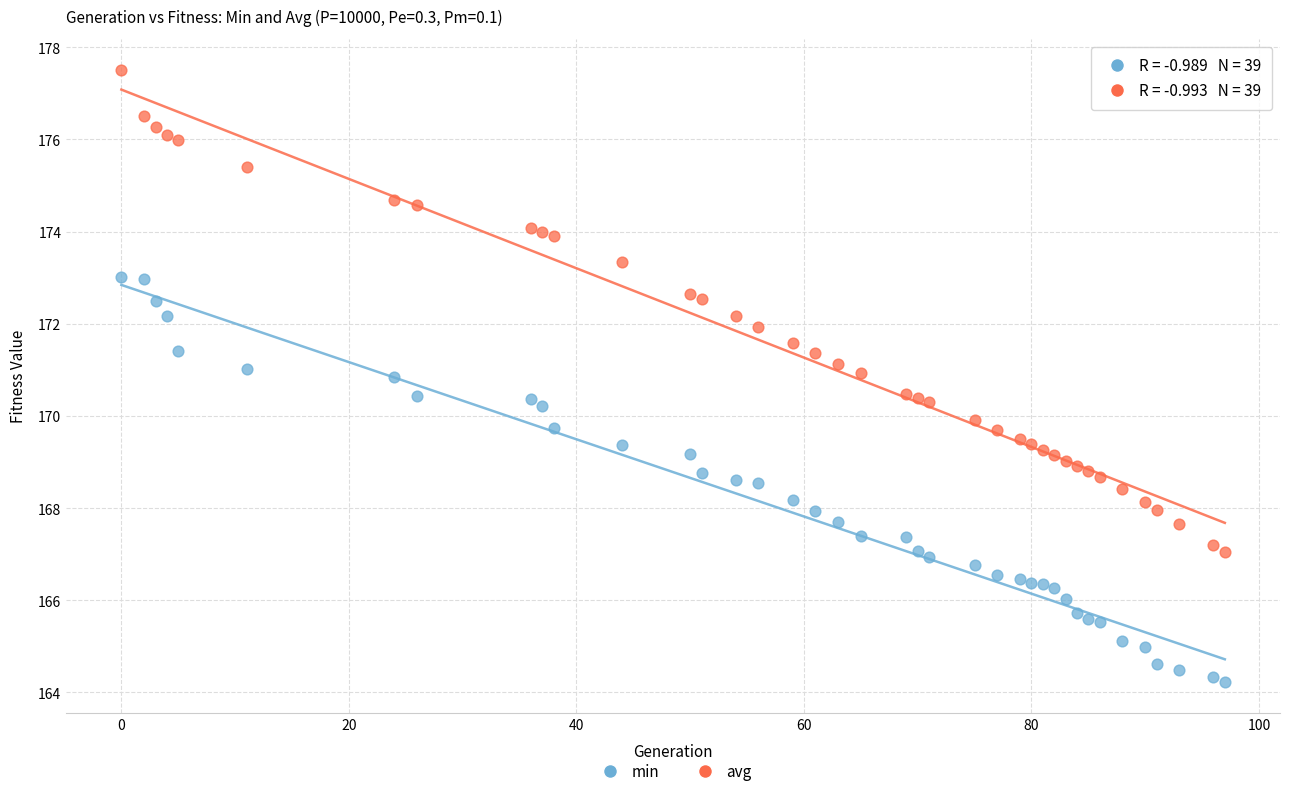

Which series contains the highest Y value?

avg